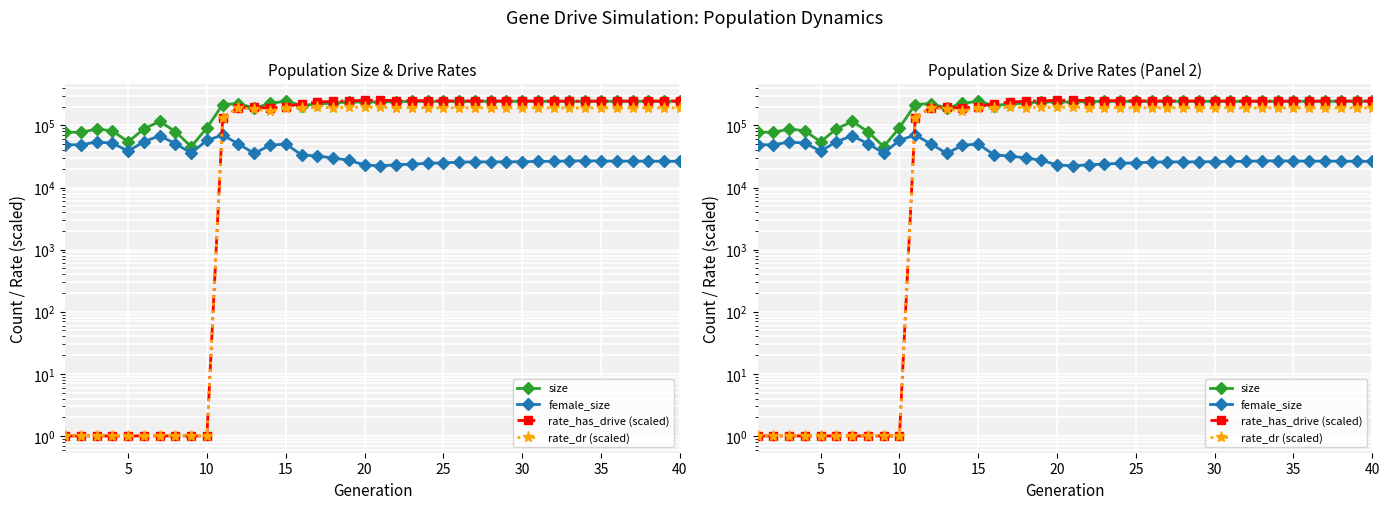

Between 14 and 15, which series saw the biggest shift?

size